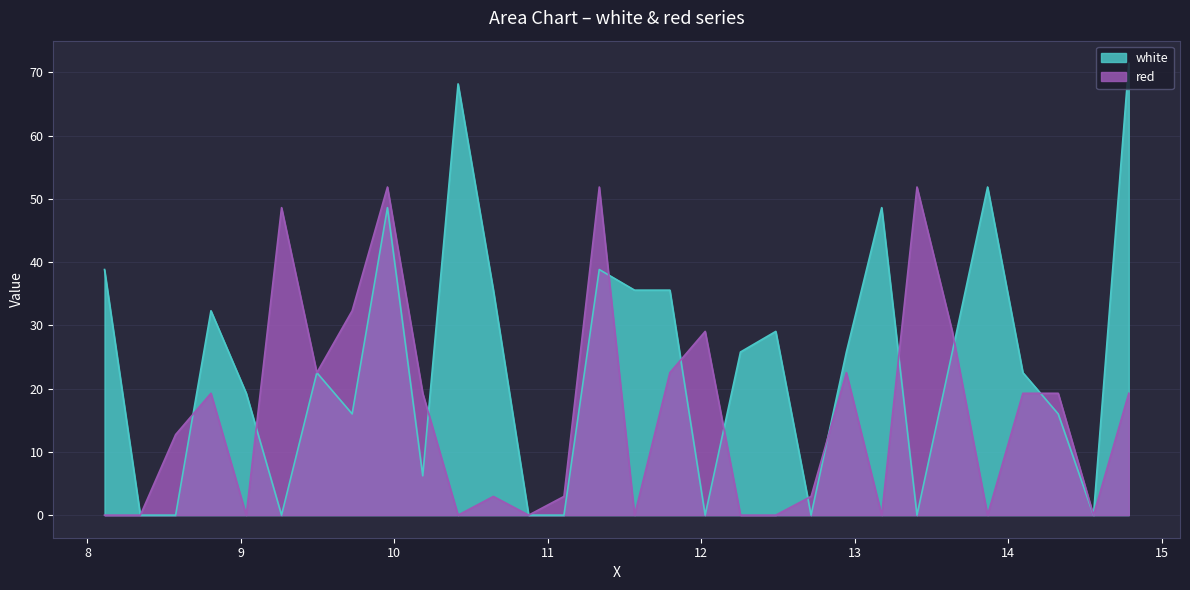

Reading left to right, transcribe all the data shown in this chart.

white: 38.8	0.0	0.0	32.3	19.3	0.0	22.5	16.0	48.6	6.2	68.2	35.6	0.0	0.0	38.8	35.6	35.6	0.0	25.8	29.0	0.0	25.8	48.6	0.0	25.8	51.9	22.5	16.0	0.0	71.4
red: 0.0	0.0	12.7	19.3	0.0	48.6	22.5	32.3	51.9	19.3	0.0	3.0	0.0	3.0	51.9	0.0	22.5	29.0	0.0	0.0	3.0	22.5	0.0	51.9	29.0	0.0	19.3	19.3	0.0	19.3